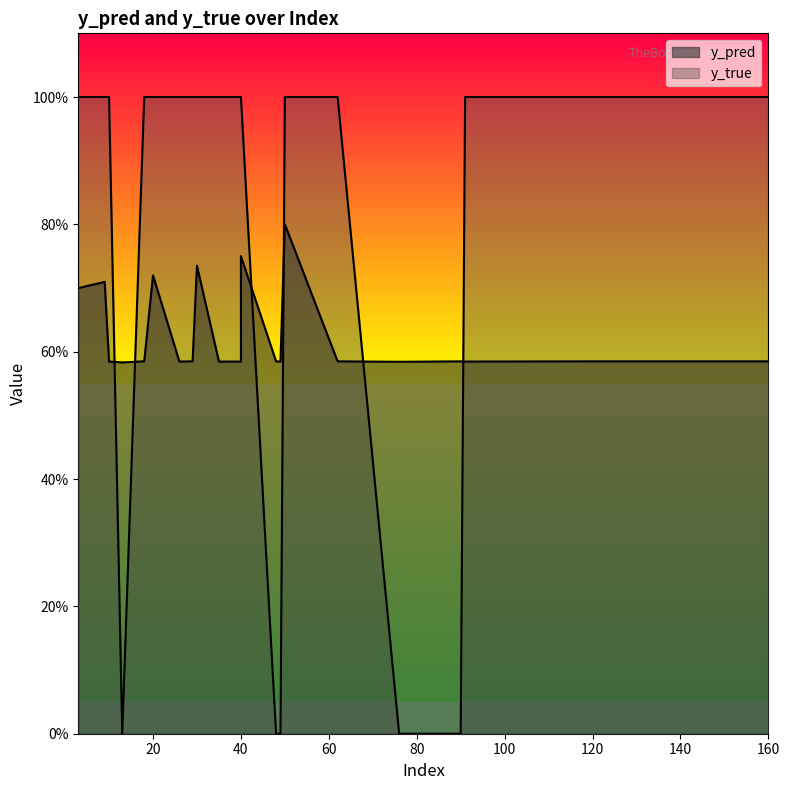

The value of y_pred at 40 is 0.4. True or false?

False